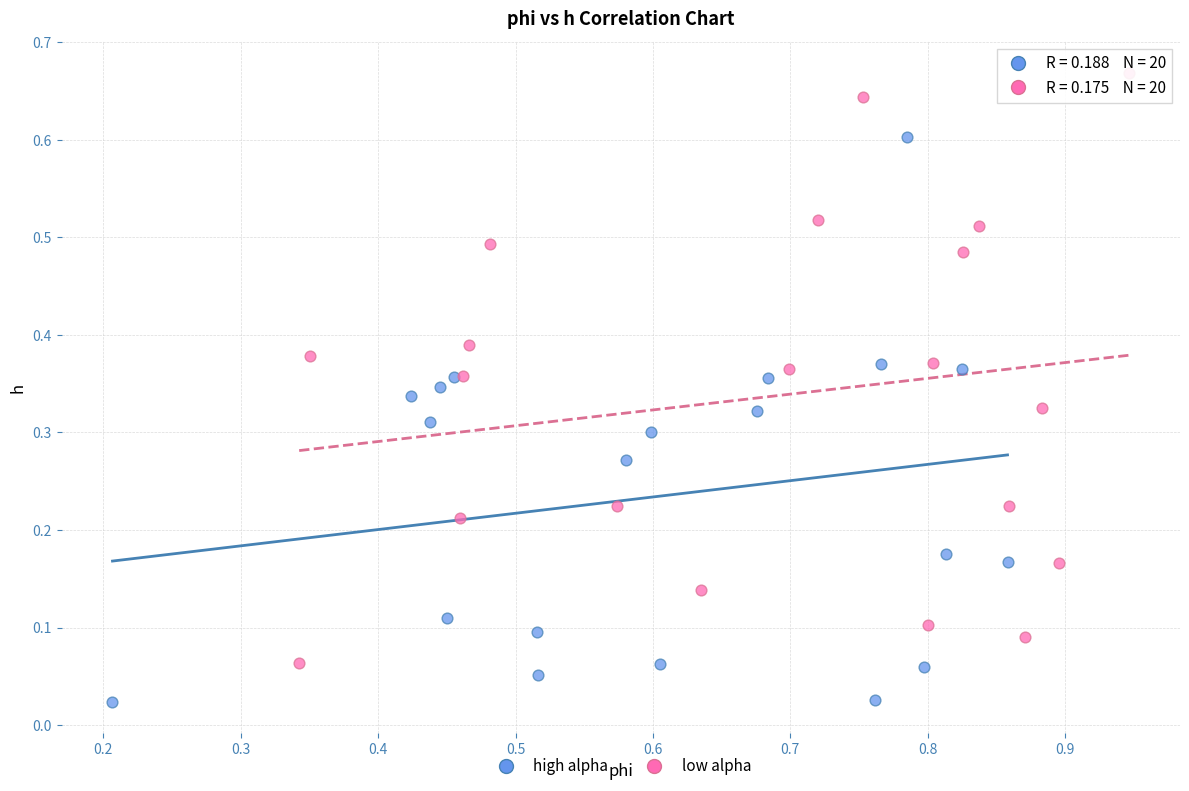

Which series contains the highest Y value?

low alpha